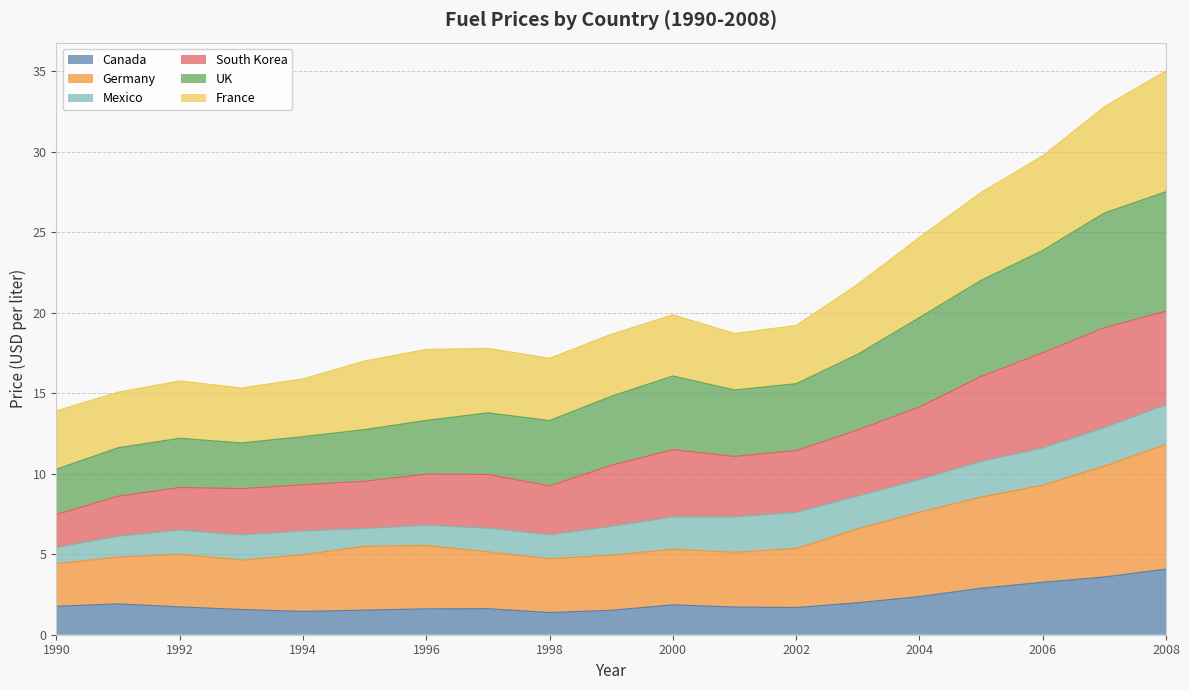

Which has a higher value, 2005 or 2004?

2005